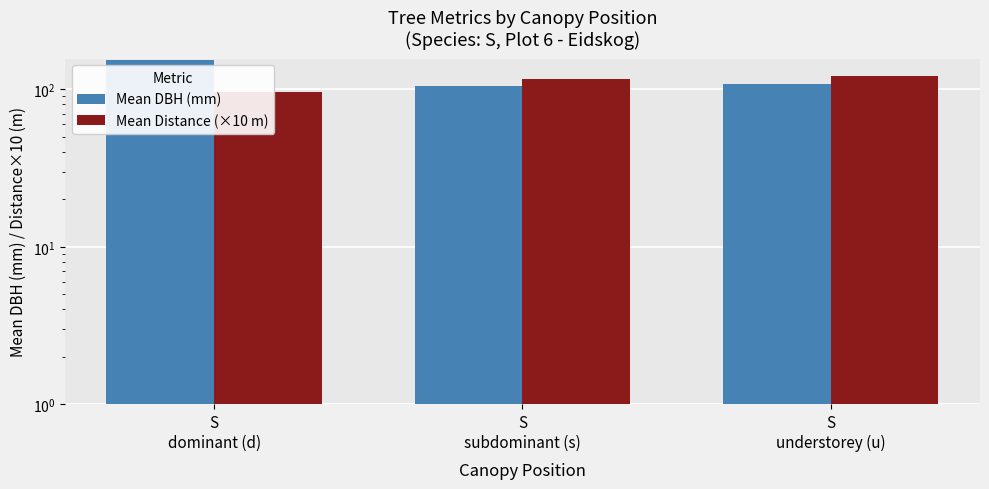

At which category is the sum across all series the highest?

S
dominant (d)